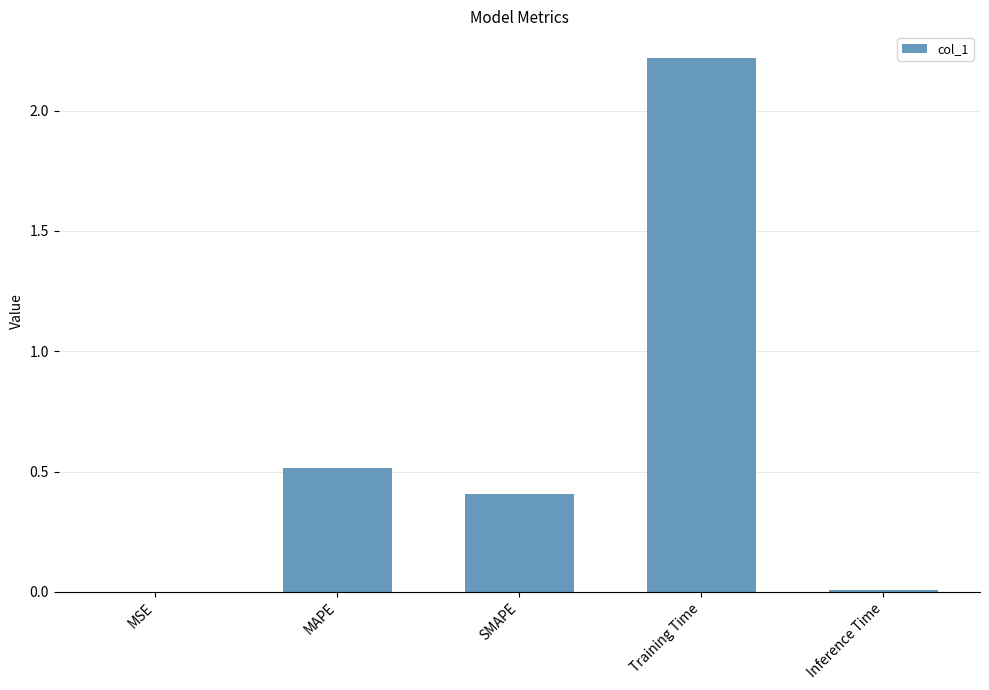

What is the sum of all values?

3.1